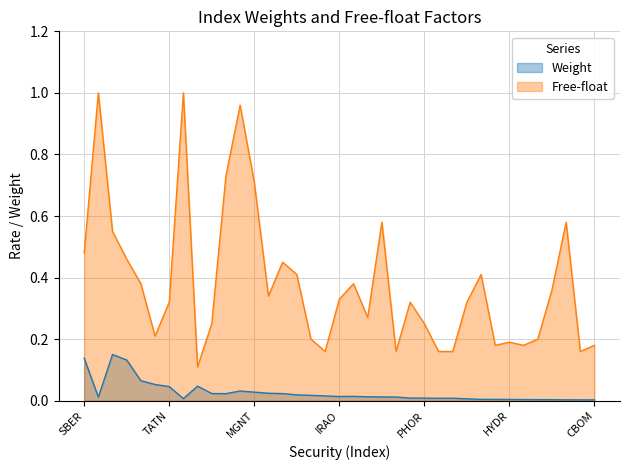

Reading left to right, list all the values displayed in this chart.

Weight: 0.1	0.0	0.1	0.1	0.1	0.1	0.0	0.0	0.0	0.0	0.0	0.0	0.0	0.0	0.0	0.0	0.0	0.0	0.0	0.0	0.0	0.0	0.0	0.0	0.0	0.0	0.0	0.0	0.0	0.0	0.0	0.0	0.0	0.0	0.0	0.0	0.0
Free-float: 0.5	1.0	0.6	0.5	0.4	0.2	0.3	1.0	0.1	0.2	0.7	1.0	0.7	0.3	0.5	0.4	0.2	0.2	0.3	0.4	0.3	0.6	0.2	0.3	0.2	0.2	0.2	0.3	0.4	0.2	0.2	0.2	0.2	0.4	0.6	0.2	0.2